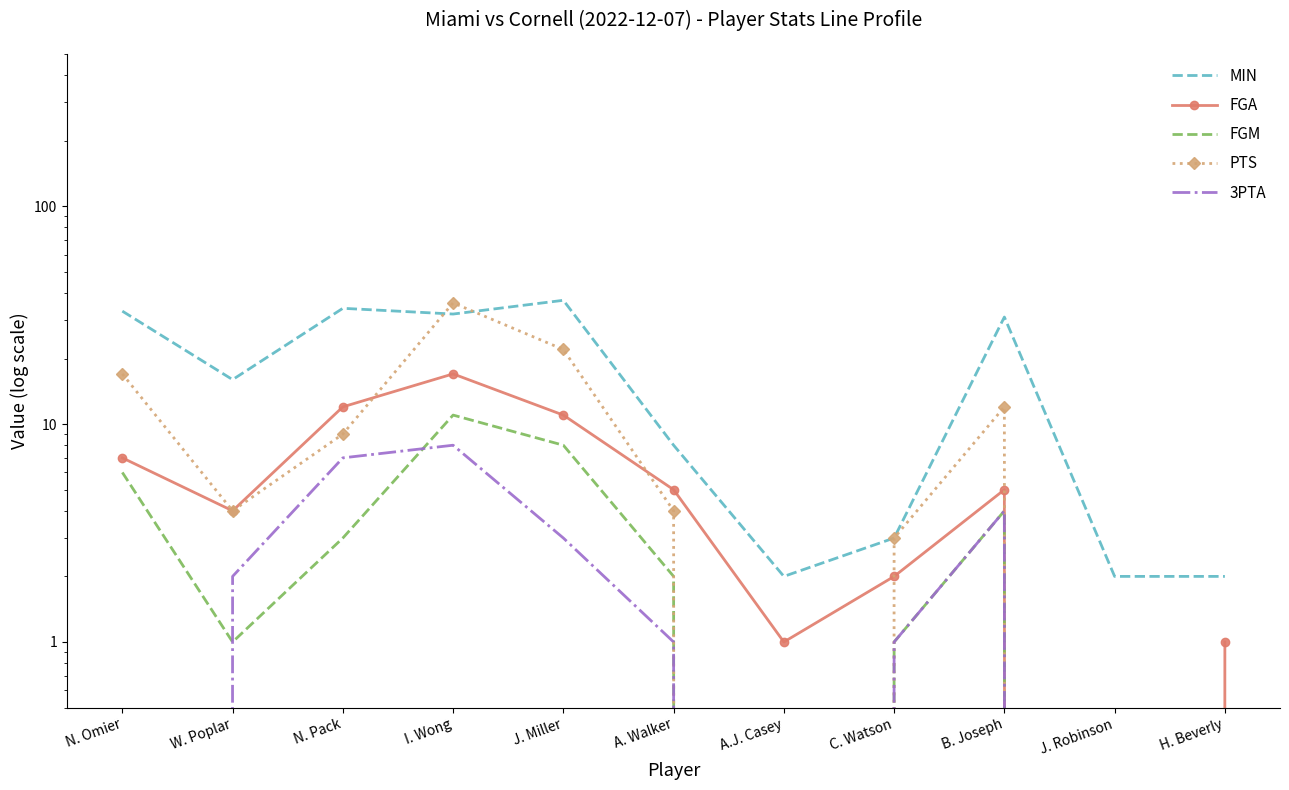

How many lines are shown in the chart?

5